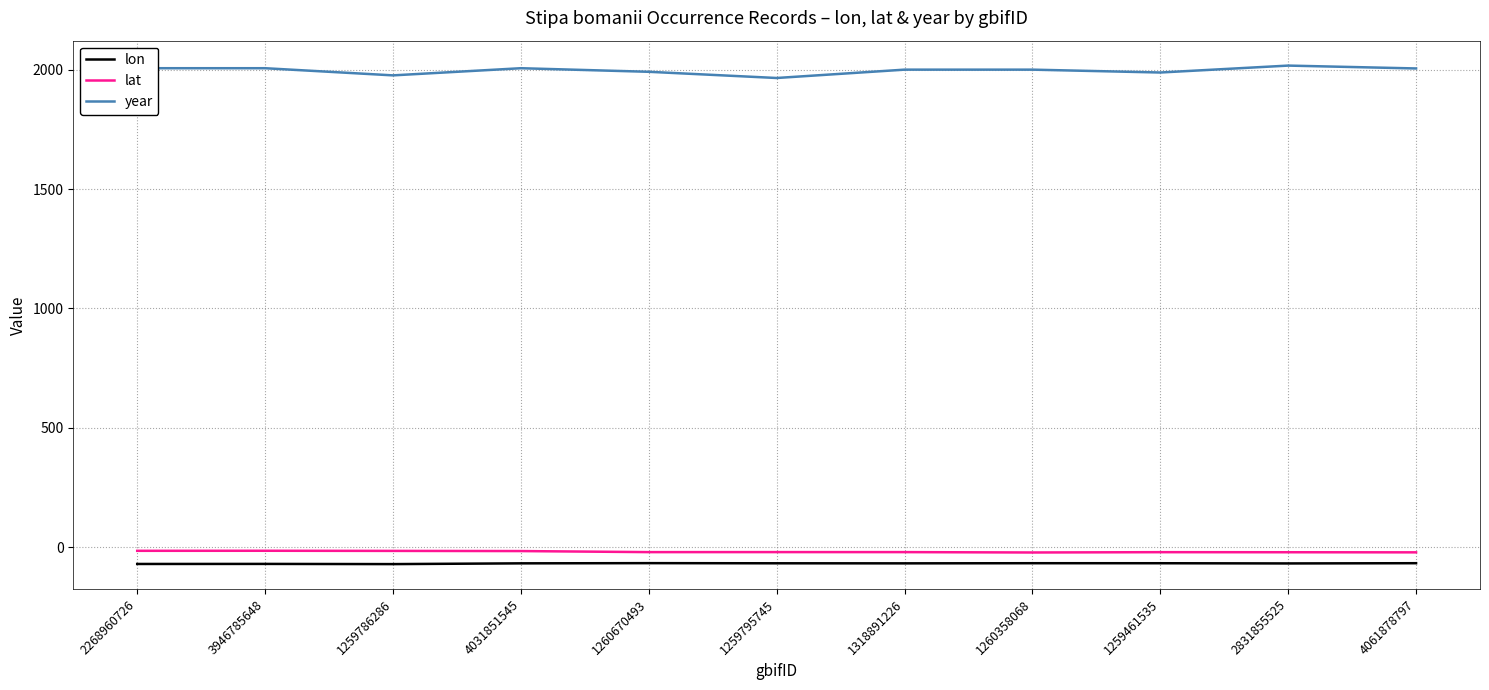

What is the total value across all series at 1260670493?

1903.0